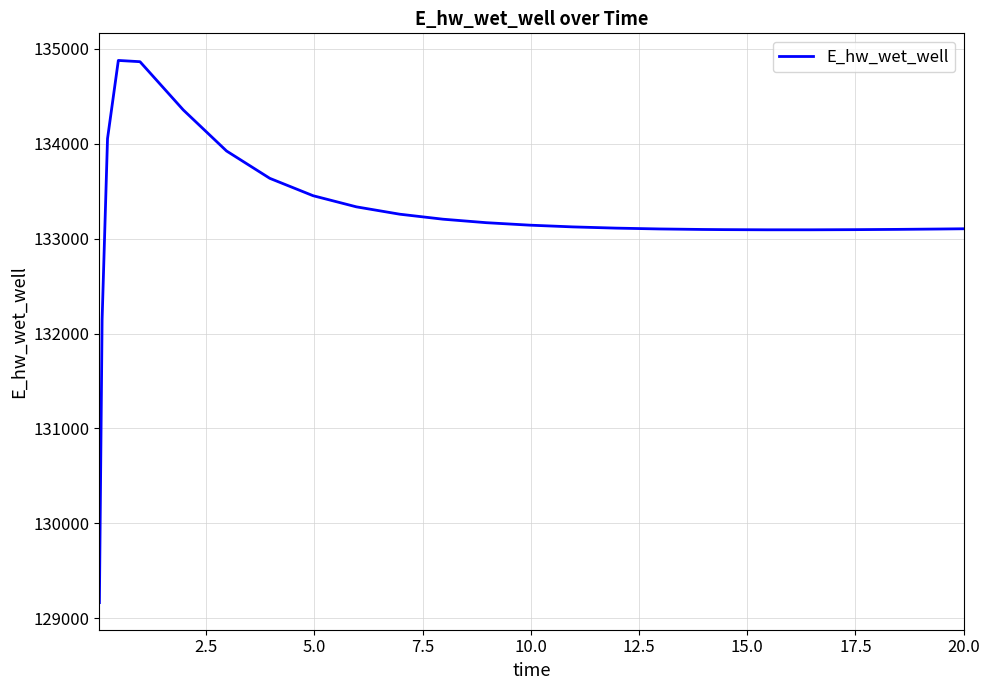

Is this an area chart (filled region under the line)?

No